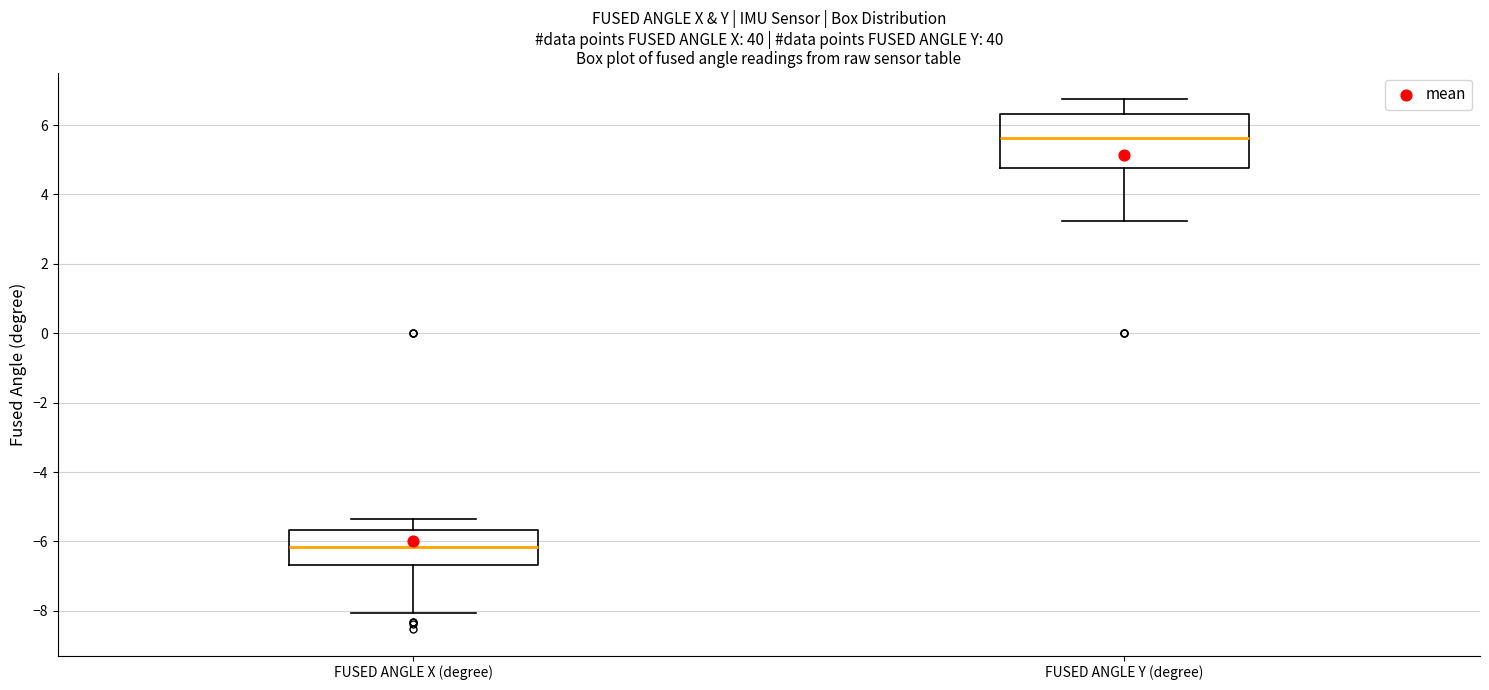

Reading left to right, transcribe this box plot: for each box, give where its median line is, the range the box spans, and where its two whiskers end, as read against the y-axis. The values are not printed on the chart, so give them approximately, as read against the axis.

FUSED ANGLE X (degree): median -6.2, box -6.6 to -5.6, whiskers -8.0 to -5.4
FUSED ANGLE Y (degree): median 5.6, box 4.8 to 6.4, whiskers 3.2 to 6.8